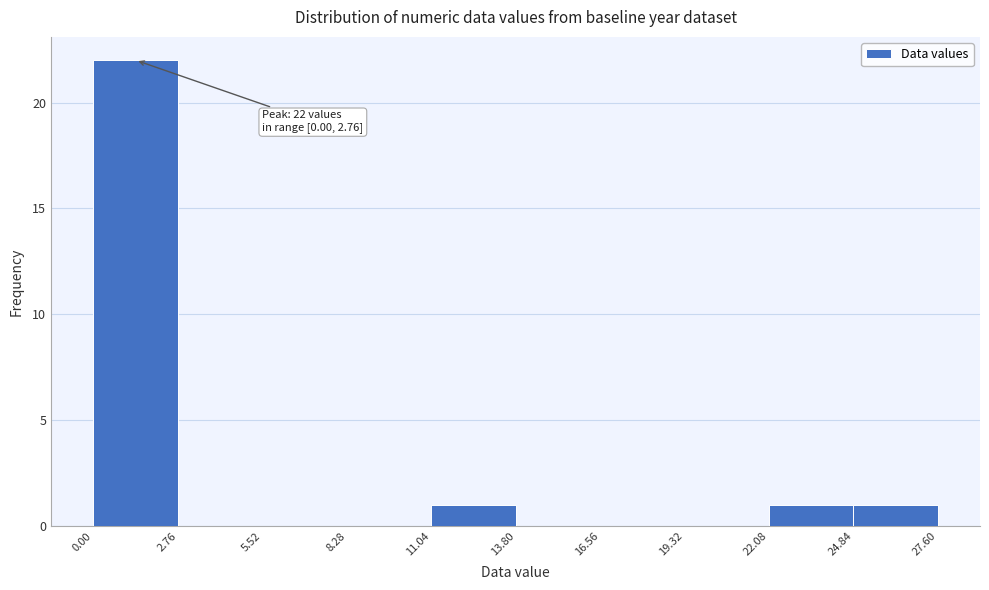

Over which range of the x-axis is the bar tallest?

0.00 to 2.76